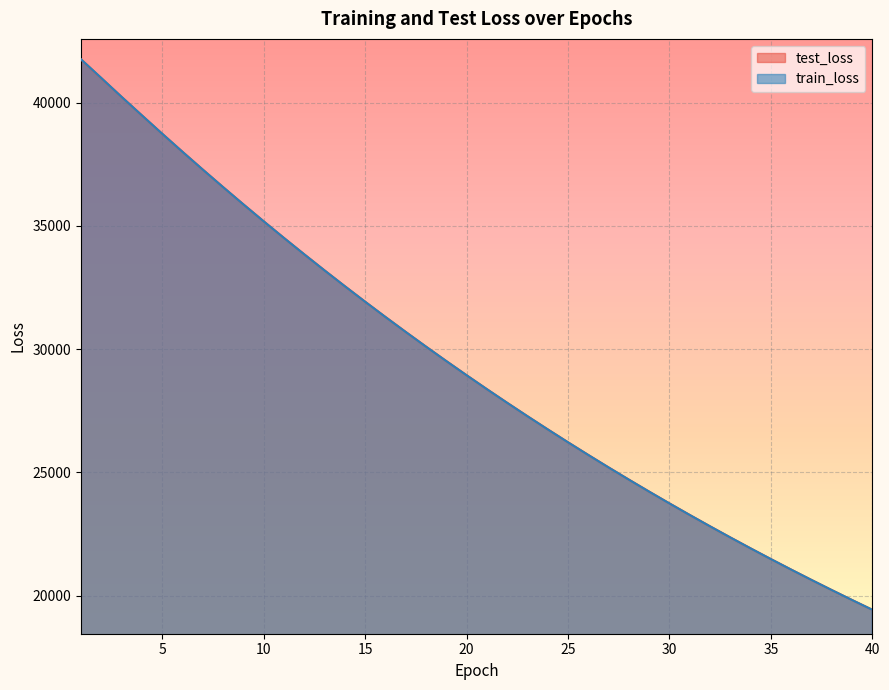

Reading right to left, transcribe all the data shown in this chart.

test_loss: 19423.2	19819.4	20222.8	20634.1	21053.1	21480.0	21915.0	22358.1	22809.7	23269.8	23739.1	24216.7	24703.2	25199.0	25704.3	26218.7	26743.0	27276.9	27821.1	28375.1	28939.7	29514.7	30100.2	30696.3	31303.3	31921.7	32550.9	33192.3	33844.5	34508.3	35183.6	35871.0	36570.5	37280.9	38002.7	38735.0	39477.8	40229.6	40987.5	41747.3
train_loss: 19421.9	19817.9	20221.3	20632.6	21051.4	21478.4	21913.4	22356.5	22808.2	23268.3	23737.2	24214.8	24701.6	25197.4	25702.5	26217.0	26741.3	27275.3	27819.1	28373.4	28937.9	29512.9	30098.1	30694.5	31301.7	31920.0	32549.4	33190.0	33843.1	34506.4	35182.1	35870.0	36569.0	37279.7	38001.7	38734.4	39480.0	40228.9	40995.7	41753.2